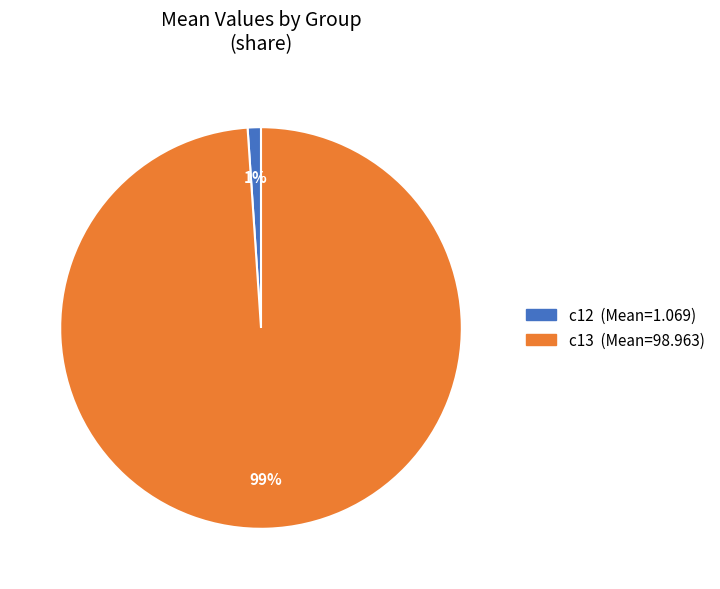

How many slices are in this pie chart?

2